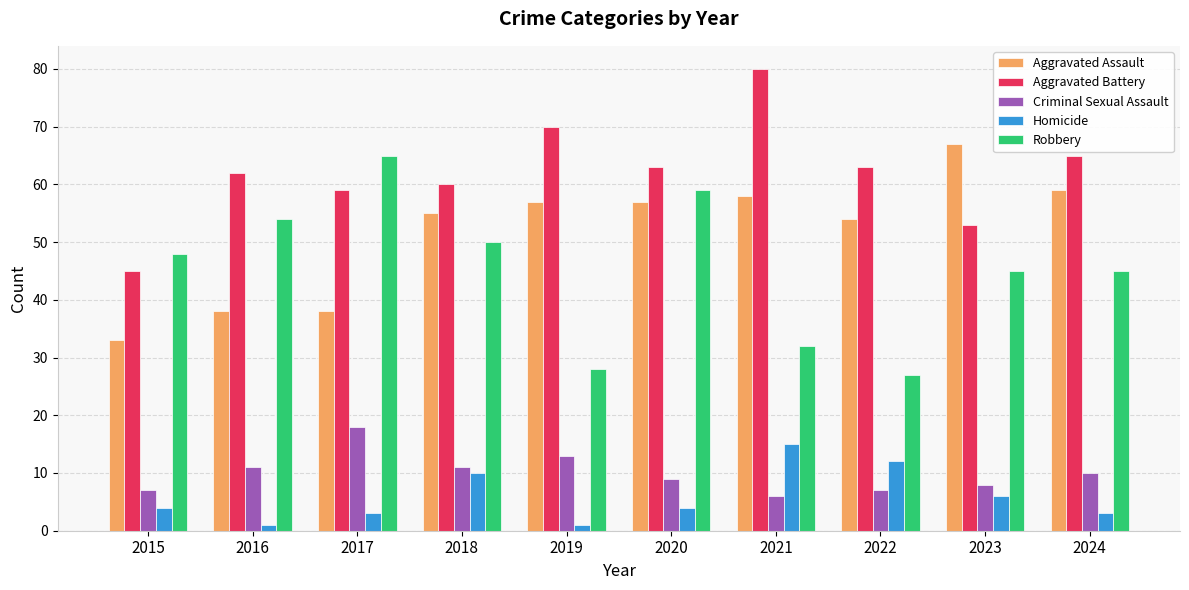

True or false: Robbery has a value of 89 at 2020.

False